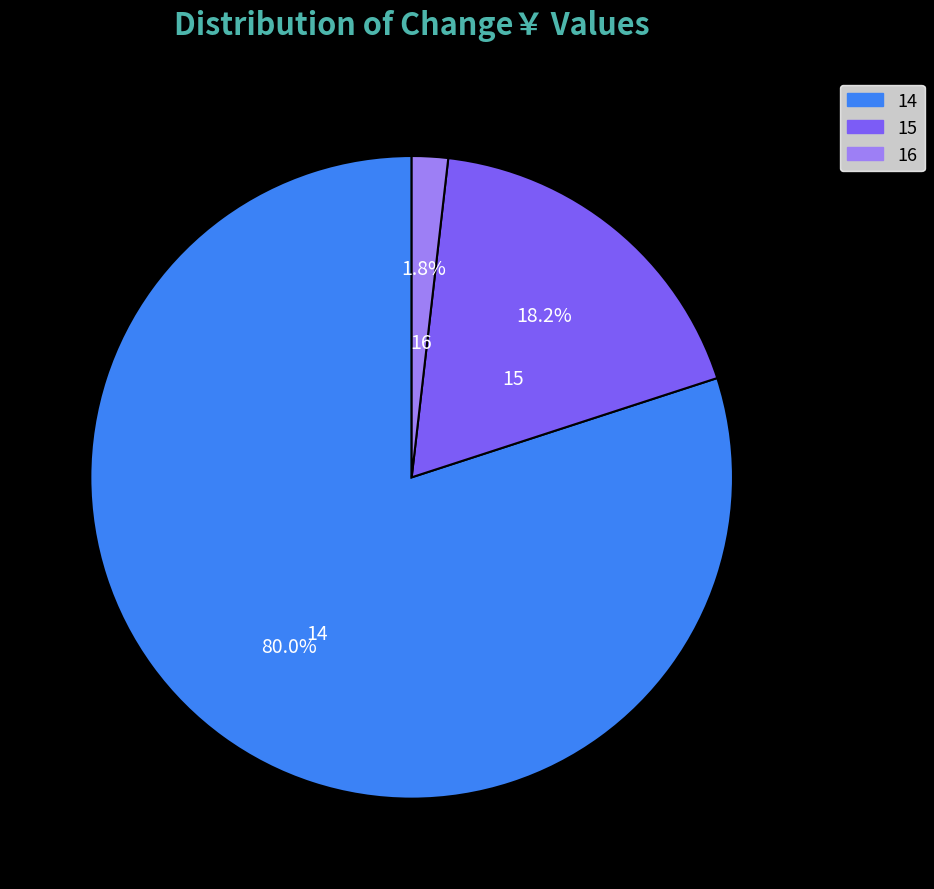

Is it true that 14 is 25% of the pie?

False